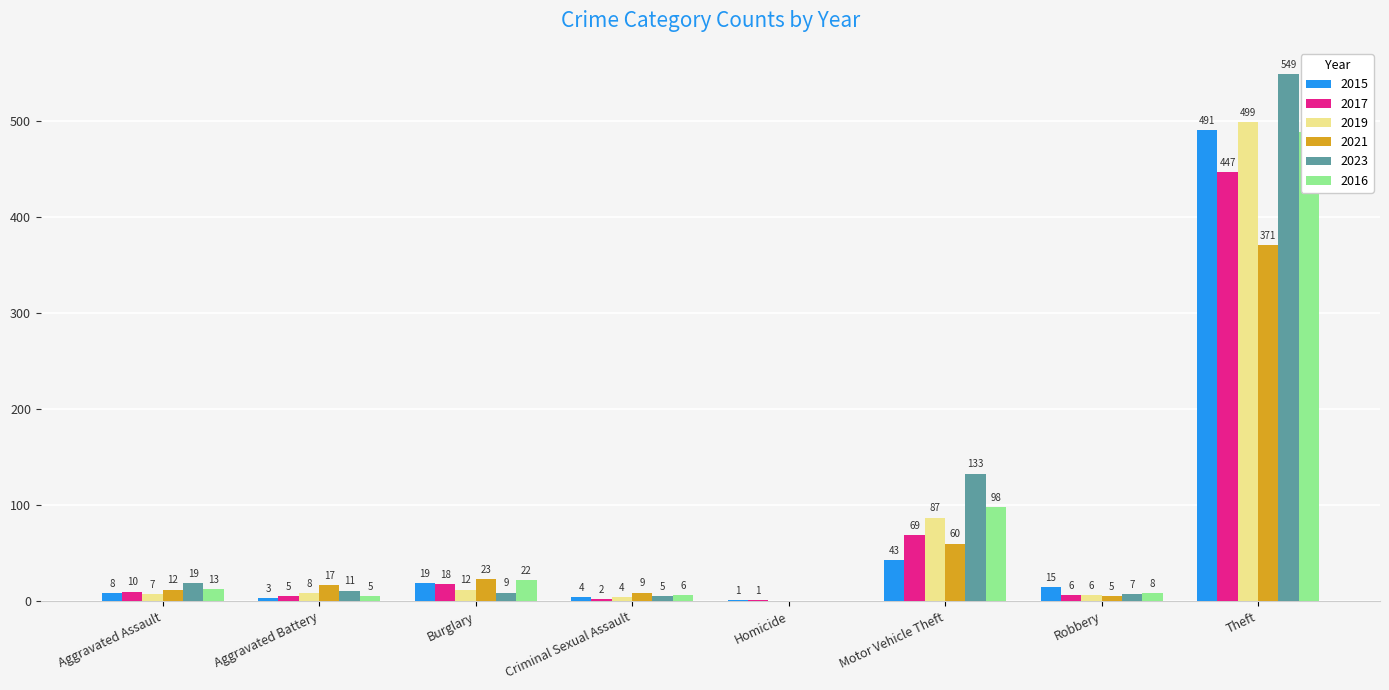

What is the total value across all series at Criminal Sexual Assault?

30